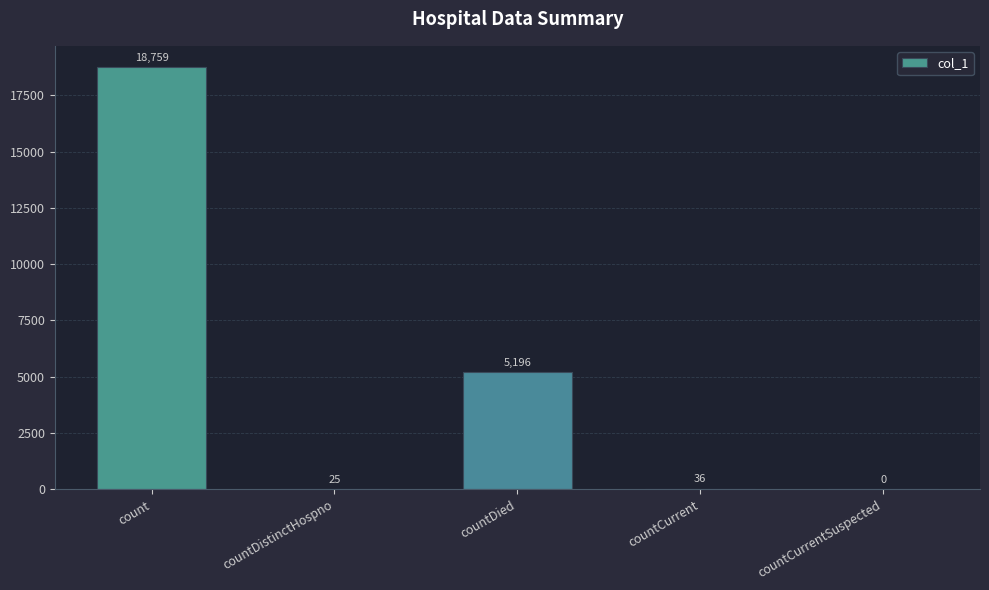

The chart shows a value of 7190 at countDied. True or false?

False